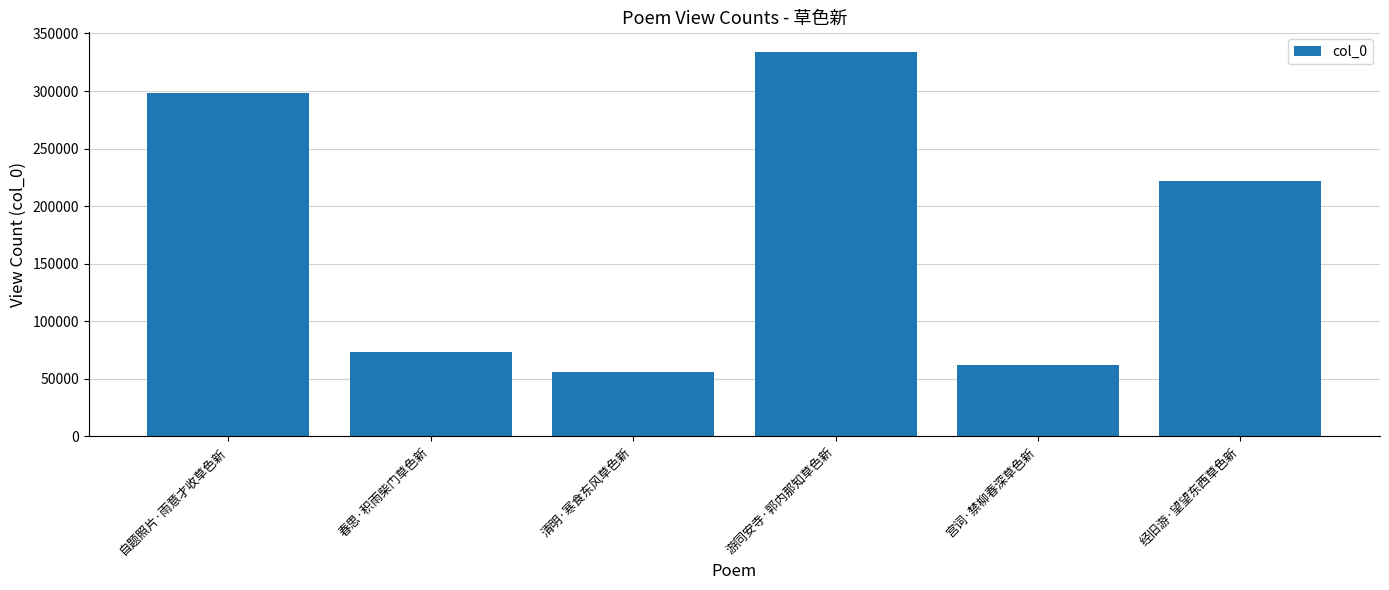

Rank the categories by value from highest to lowest.

游同安寺·郭内那知草色新, 自题照片·雨意才收草色新, 经旧游·望望东西草色新, 春思·积雨柴门草色新, 宫词·禁柳春深草色新, 清明·寒食东风草色新